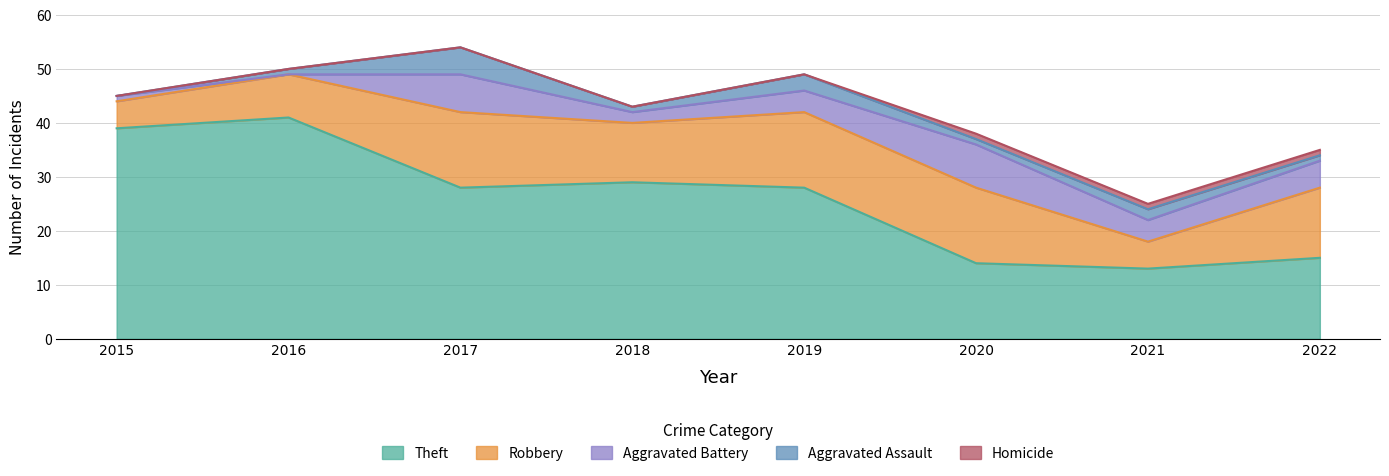

What is the maximum value shown in the chart?

41